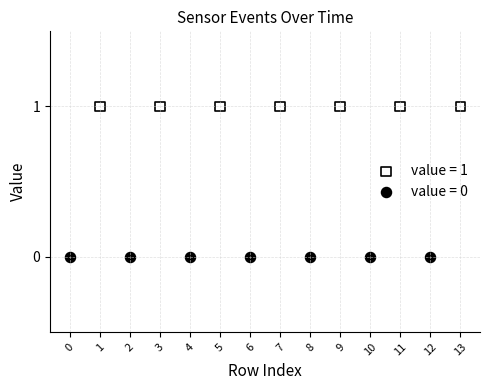

Which series contains the highest Y value?

value = 1